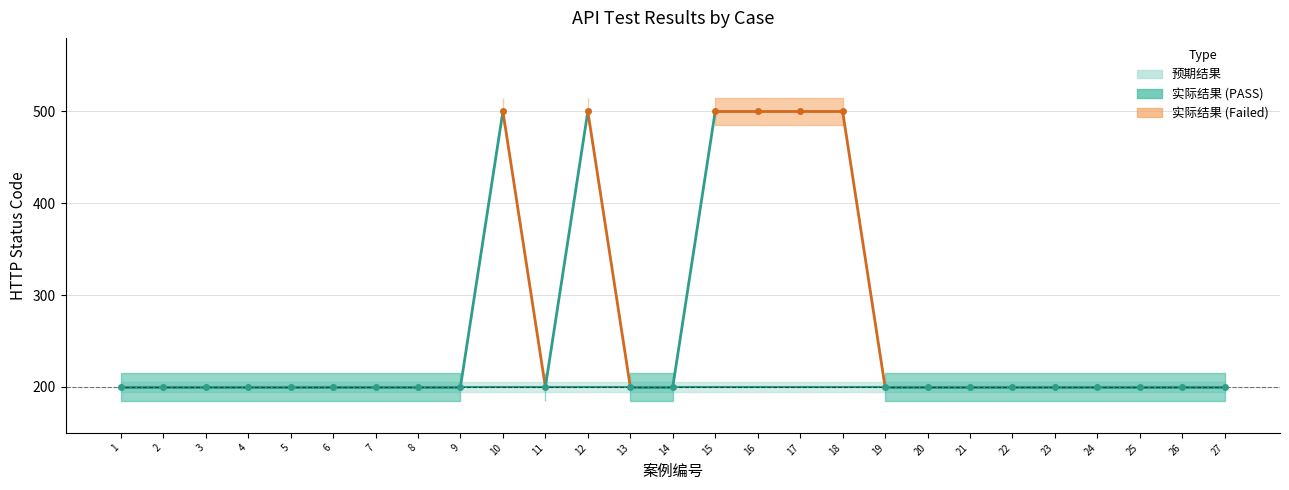

The value of 实际结果 at 19 is 302. True or false?

False